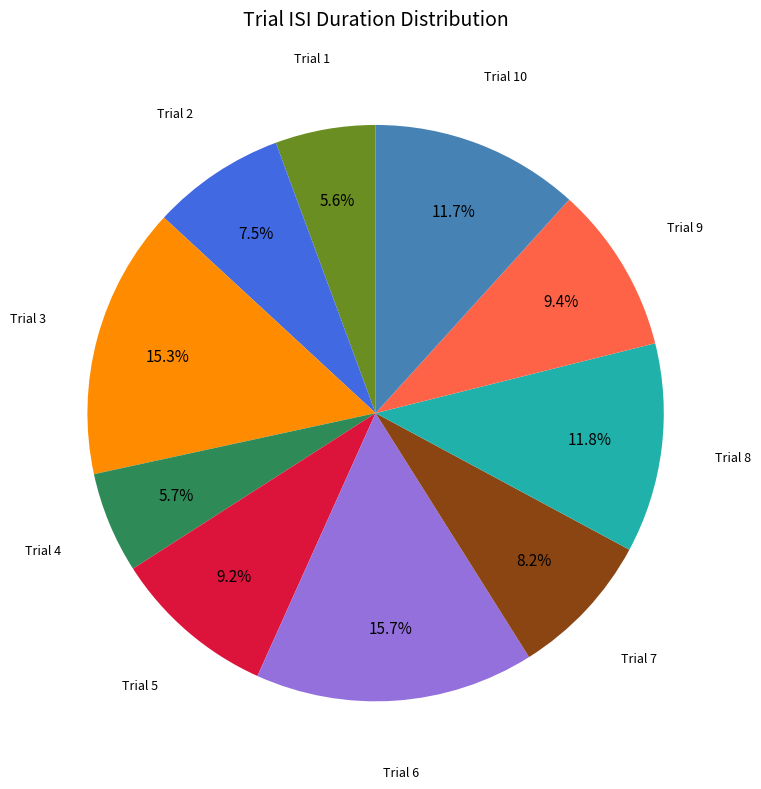

Is Trial 2 the majority of the pie?

No